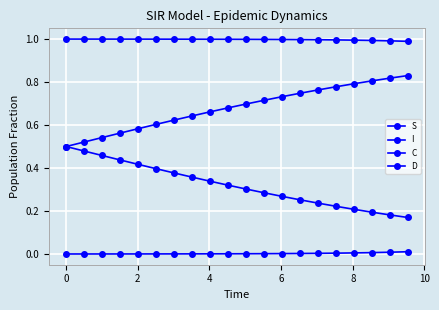

How many lines are shown in the chart?

4